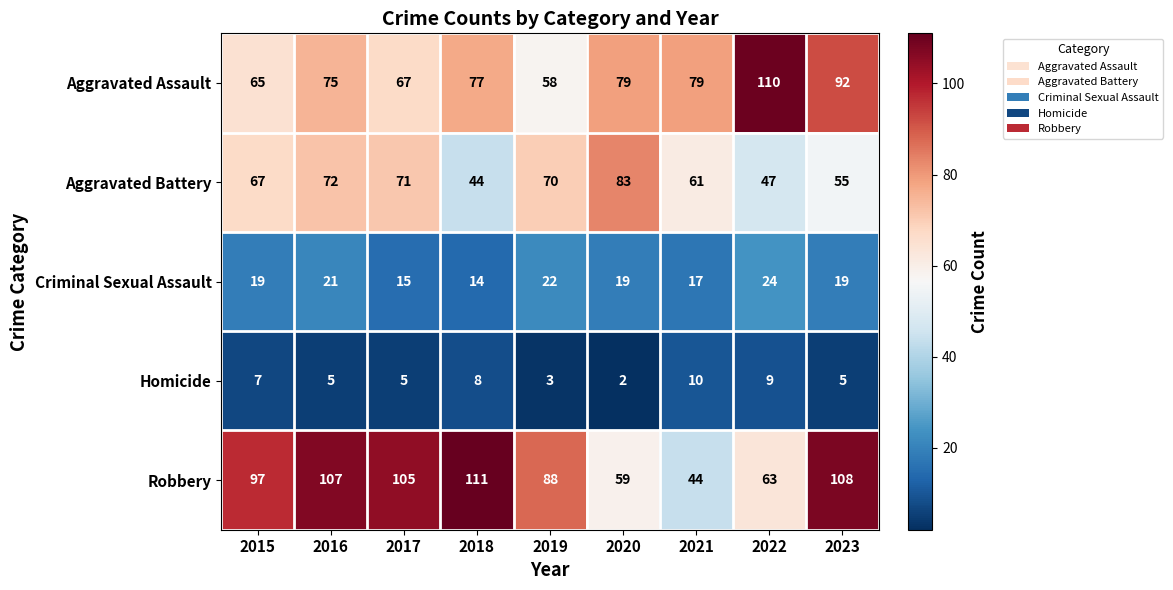

Is it true that Robbery equals 156 at 2018?

False